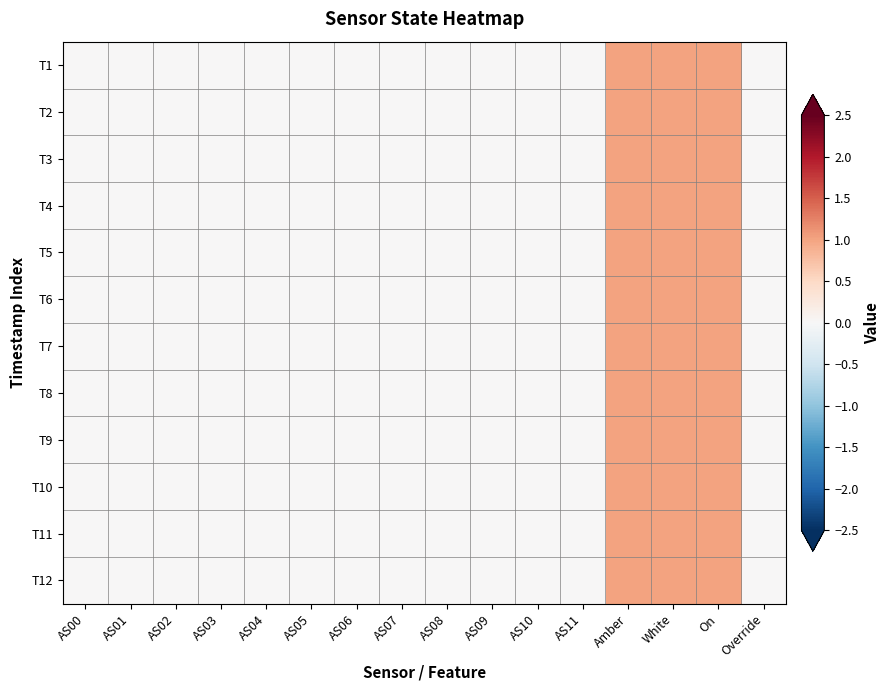

Rank the series by their maximum value, from highest to lowest.

T1, T2, T3, T4, T5, T6, T7, T8, T9, T10, T11, T12